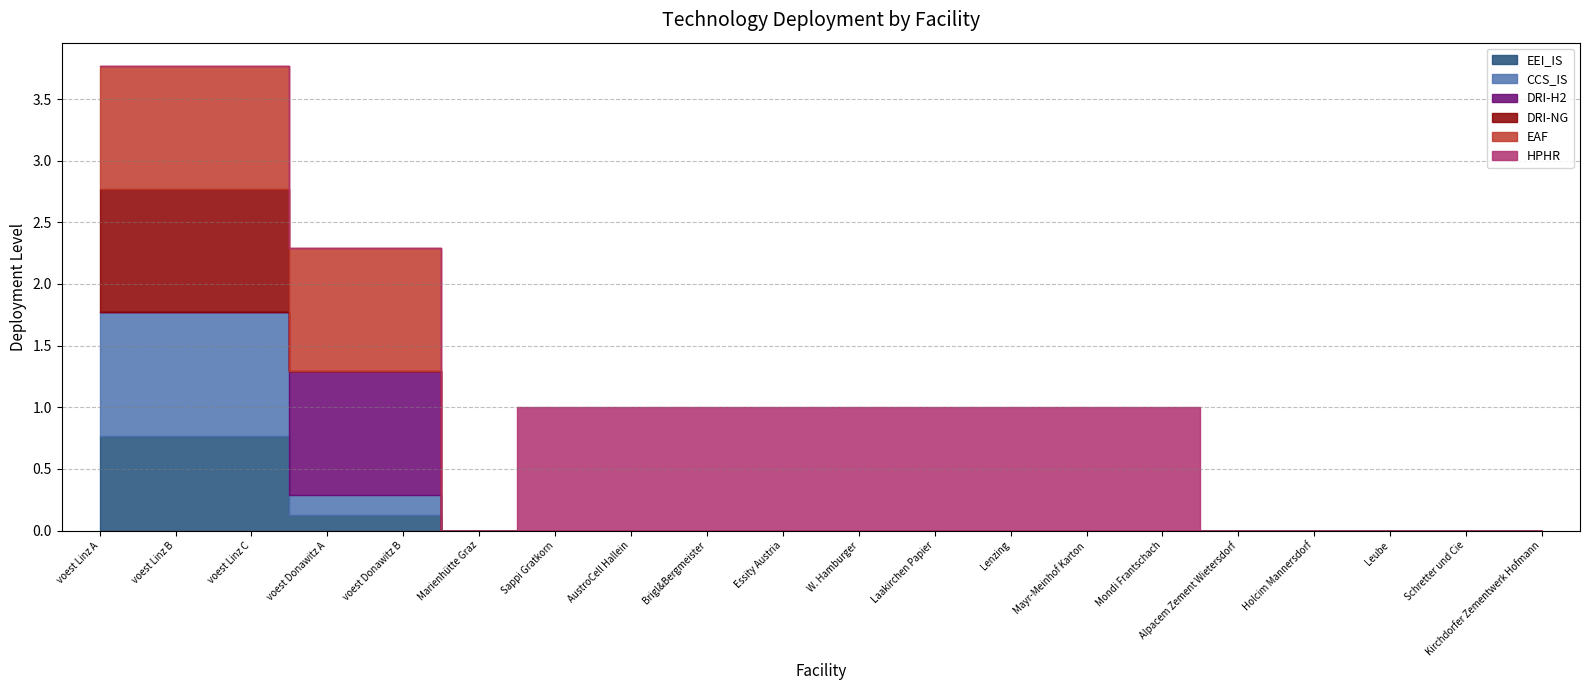

What is the sum of all HPHR values?

9.0